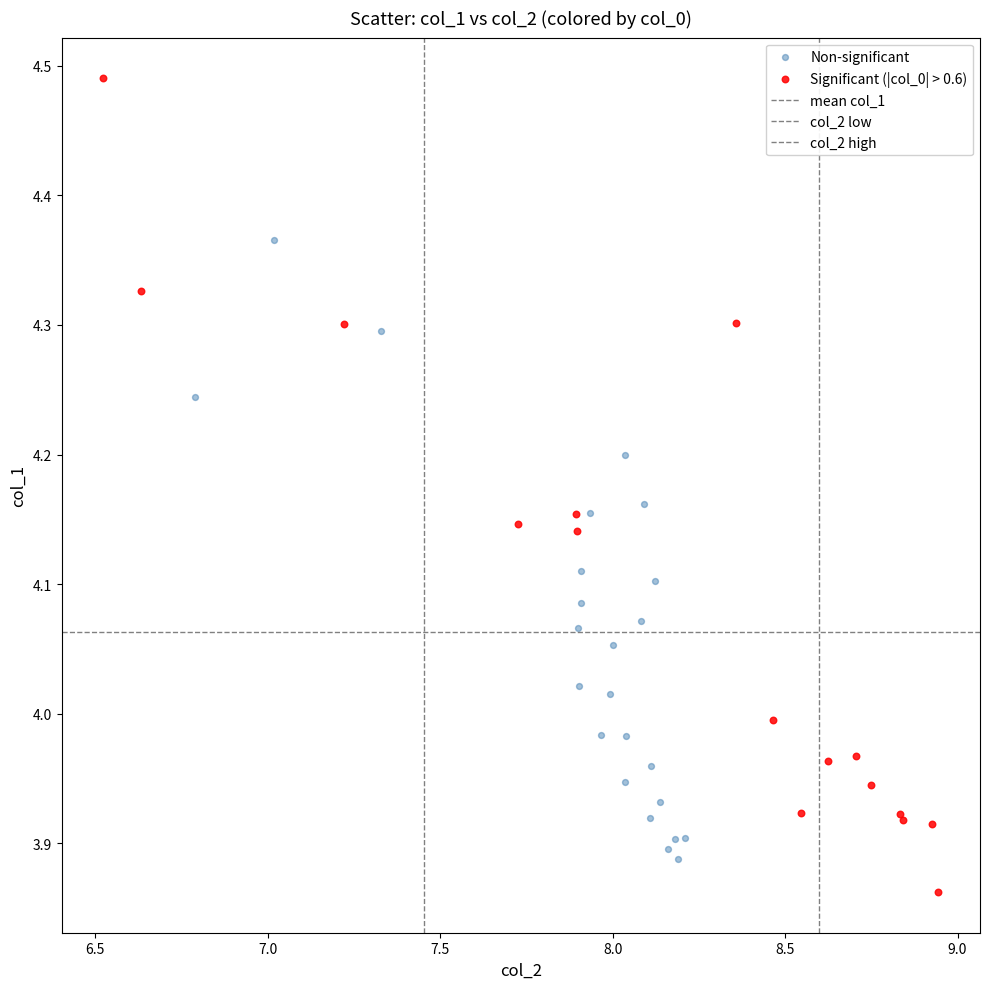

Which series has the widest spread of Y values?

Significant (|col_0| > 0.6)